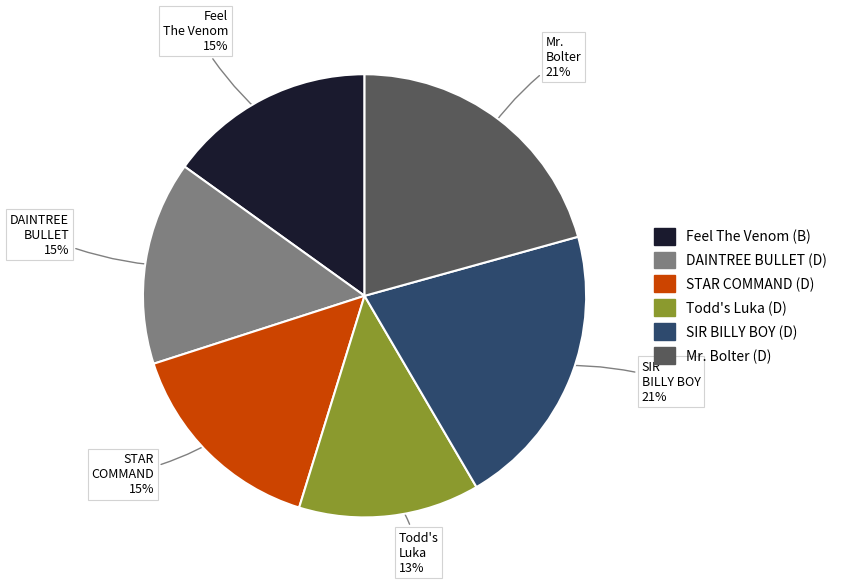

Does DAINTREE BULLET (D) account for over 50% of the chart?

No